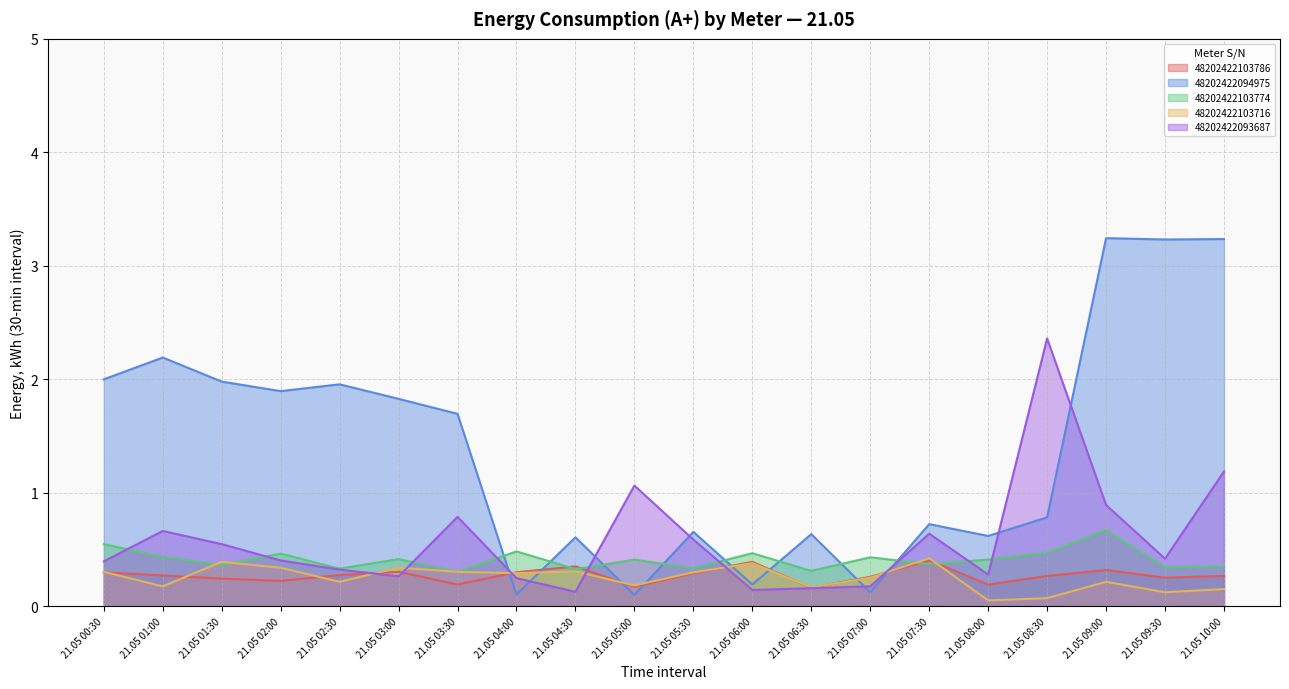

What is the difference between the highest and lowest values at 21.05 10:00?

3.1